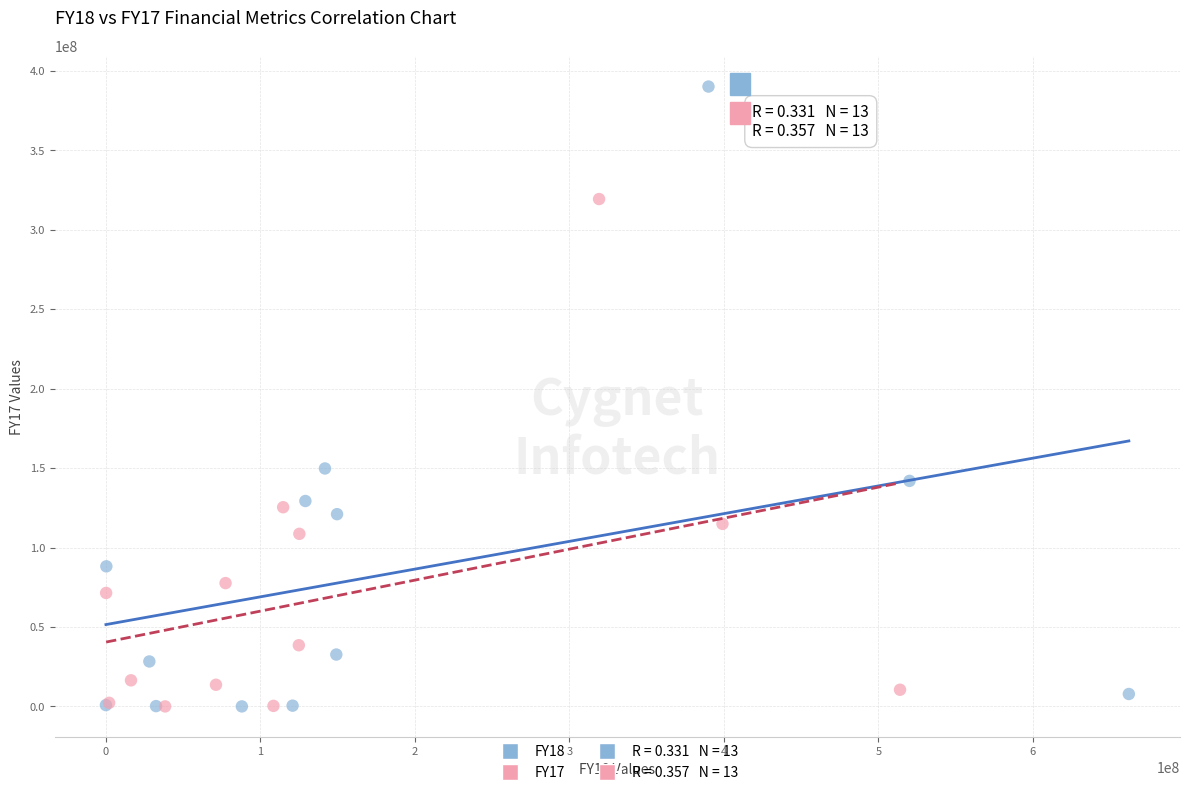

Which series reaches the maximum Y coordinate?

FY18